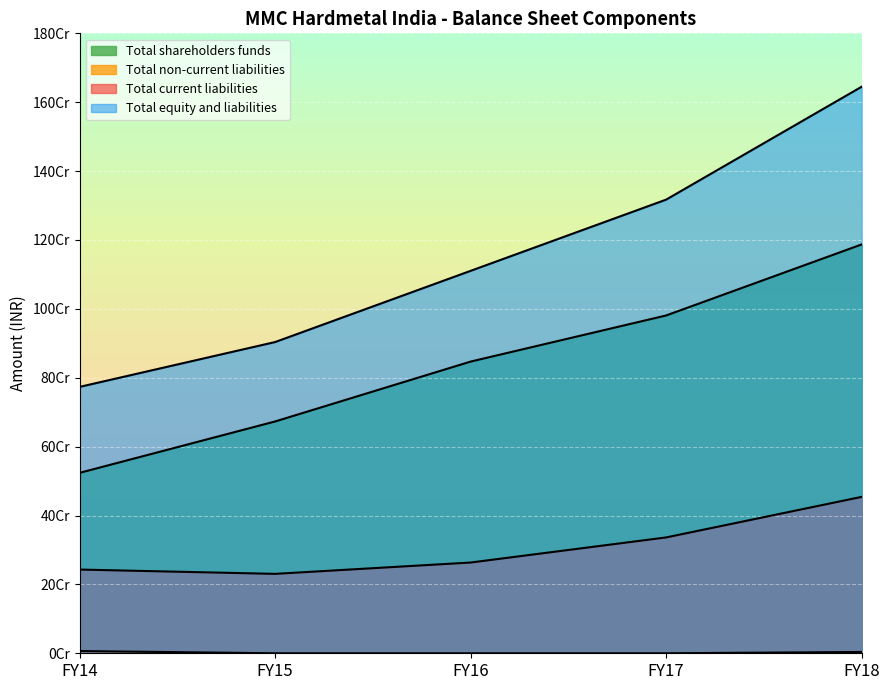

What is the spread (max minus min) of values at FY15?

903674966